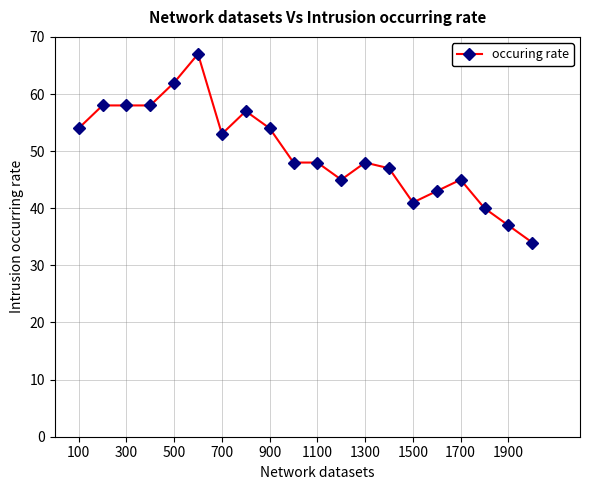

What is the difference between the maximum and minimum values?

33